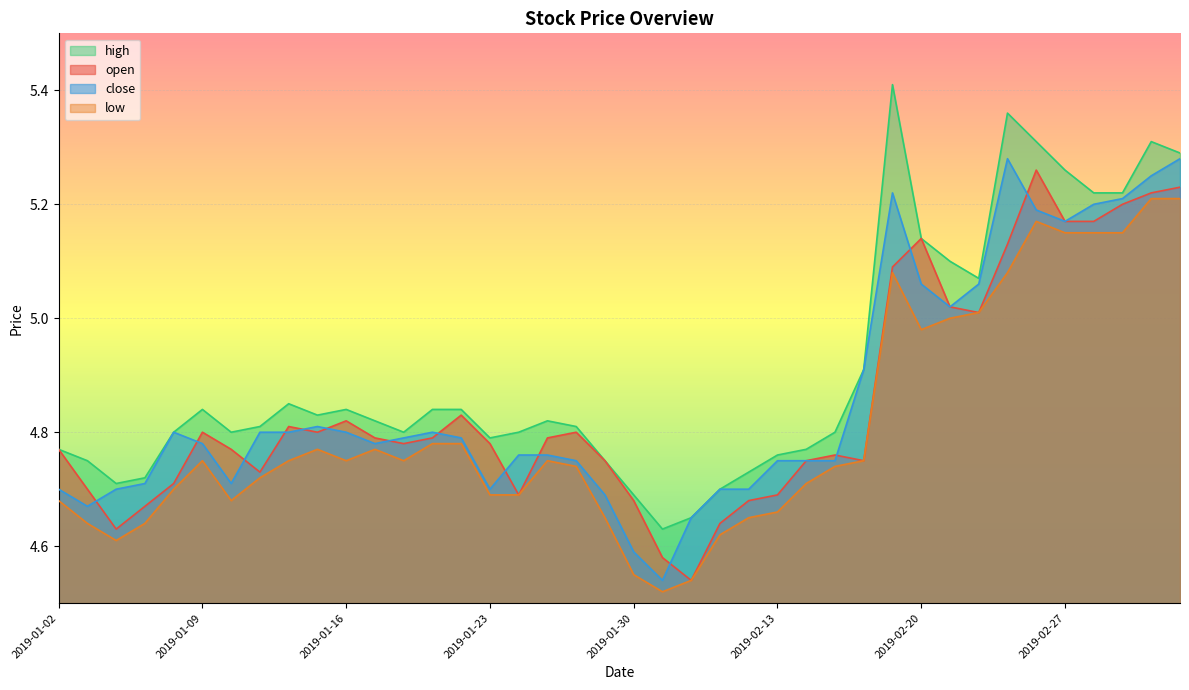

Is it true that close equals 5.2 at 2019-02-27?

True